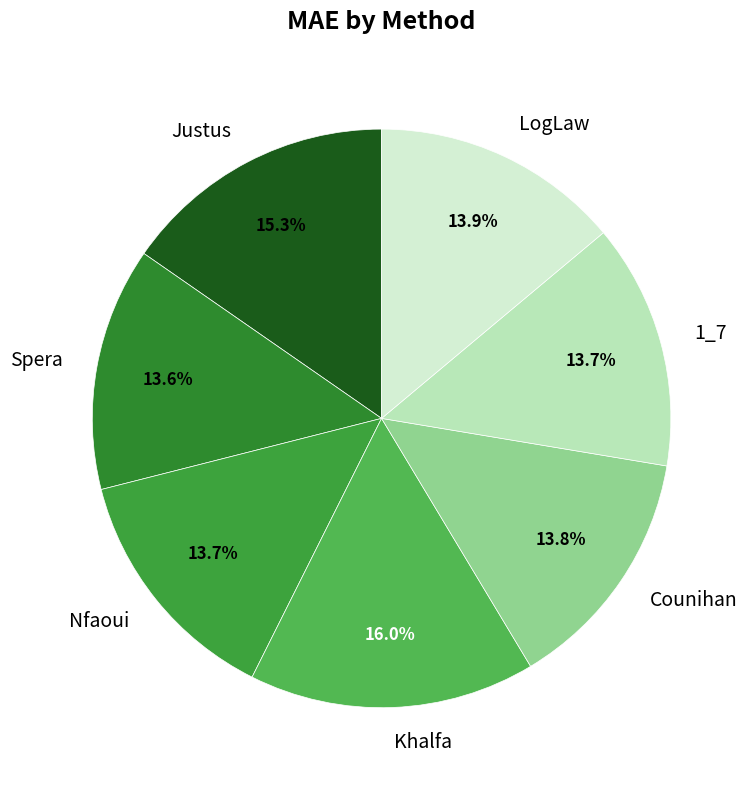

What percentage do Khalfa and Counihan together represent?

29.8%